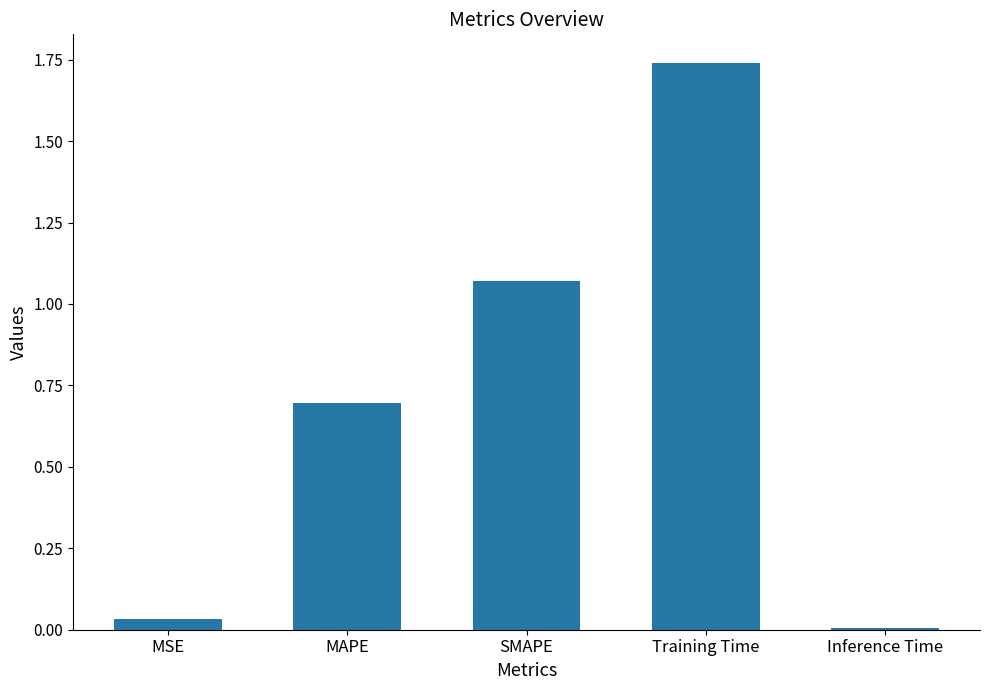

Rank the categories by value from lowest to highest.

Inference Time, MSE, MAPE, SMAPE, Training Time